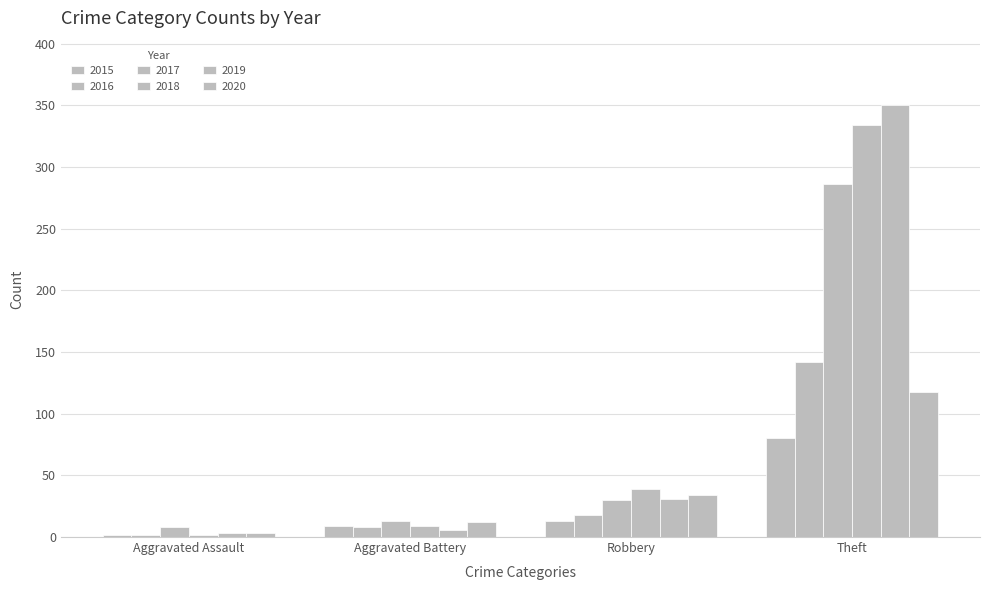

Reading right to left, list all the values displayed in this chart.

2015: Theft=80	Robbery=13	Aggravated Battery=9	Aggravated Assault=2
2016: Theft=142	Robbery=18	Aggravated Battery=8	Aggravated Assault=2
2017: Theft=286	Robbery=30	Aggravated Battery=13	Aggravated Assault=8
2018: Theft=334	Robbery=39	Aggravated Battery=9	Aggravated Assault=2
2019: Theft=350	Robbery=31	Aggravated Battery=6	Aggravated Assault=3
2020: Theft=118	Robbery=34	Aggravated Battery=12	Aggravated Assault=3